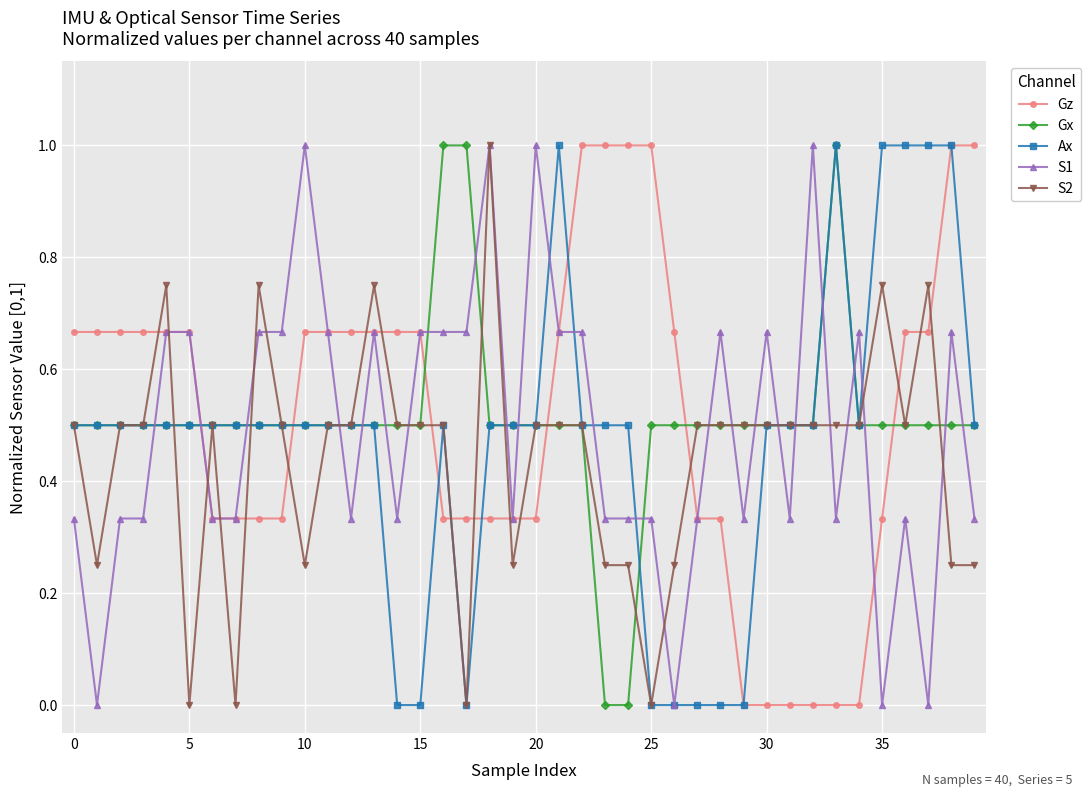

What is the value of the Gz point at the 25th from the left?

1.0